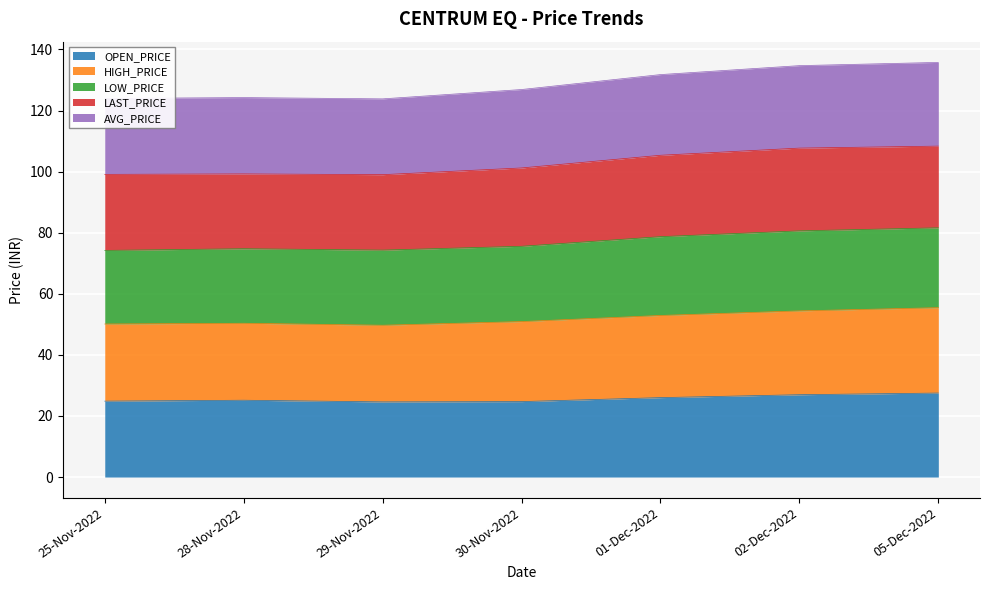

What is the highest value of the OPEN_PRICE series?

27.5